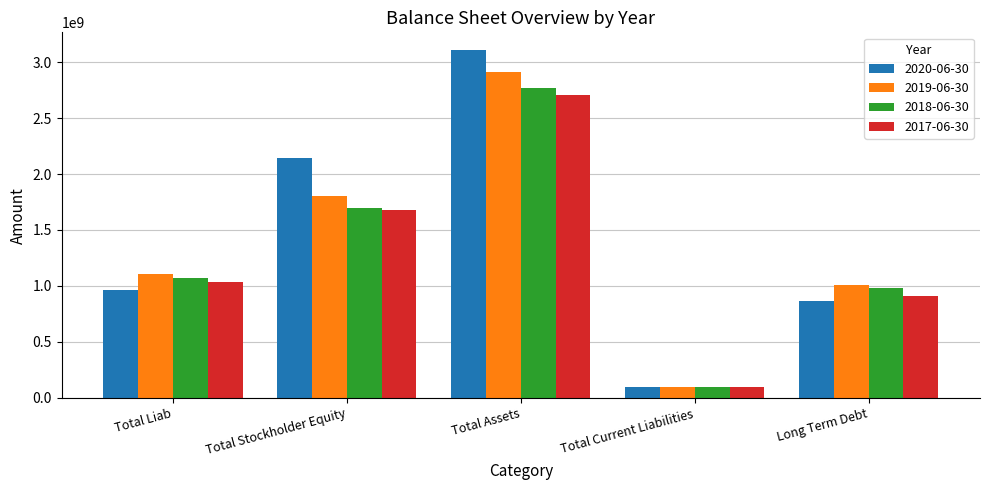

At which label is 2020-06-30 closest to 1604250000?

Total Stockholder Equity